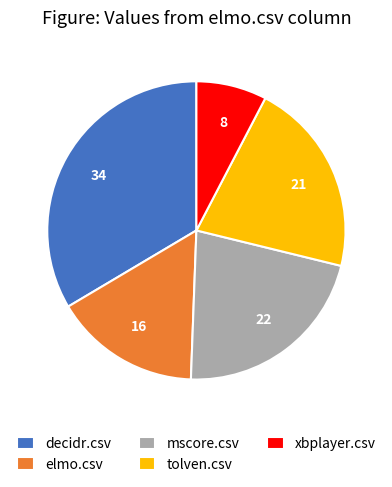

Is the sum of tolven.csv and elmo.csv greater than half?

No